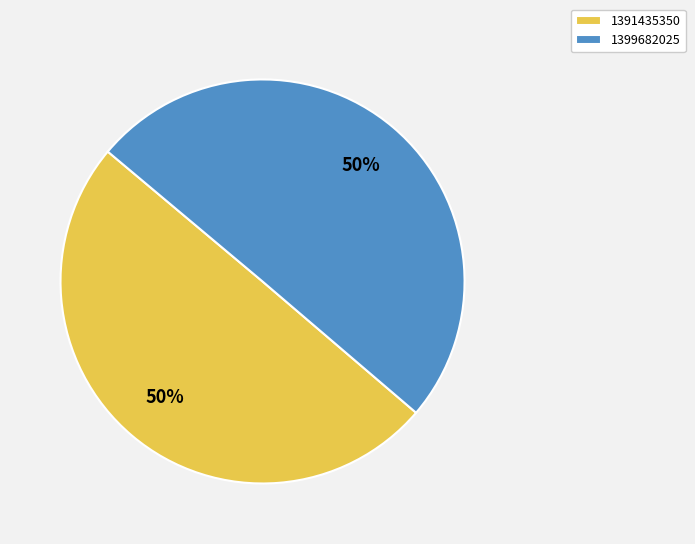

Combined, do 1391435350 and 1399682025 account for over 50%?

Yes